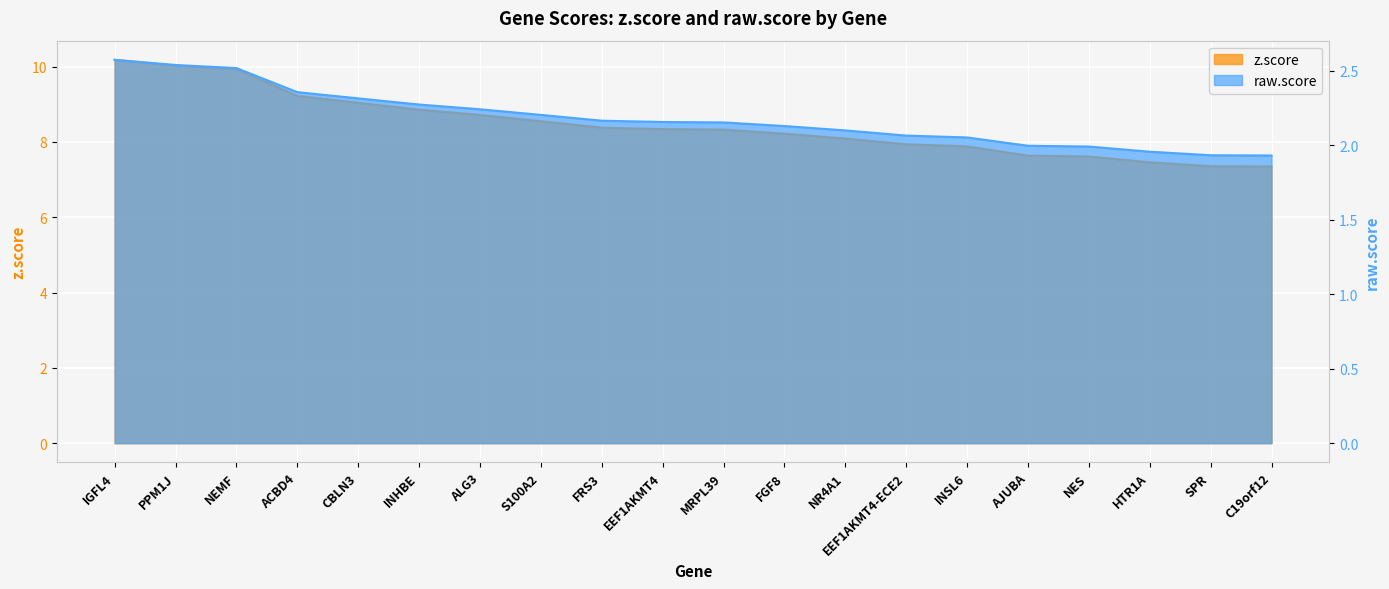

List the labels in order of raw.score value, largest first.

IGFL4, PPM1J, NEMF, ACBD4, CBLN3, INHBE, ALG3, S100A2, FRS3, EEF1AKMT4, MRPL39, FGF8, NR4A1, EEF1AKMT4-ECE2, INSL6, AJUBA, NES, HTR1A, SPR, C19orf12